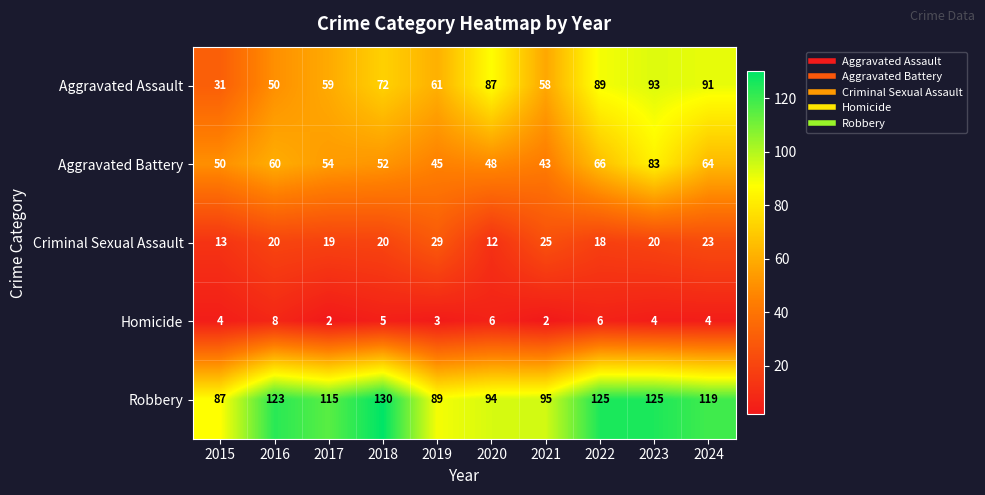

Which category has the highest value across all series?

2018